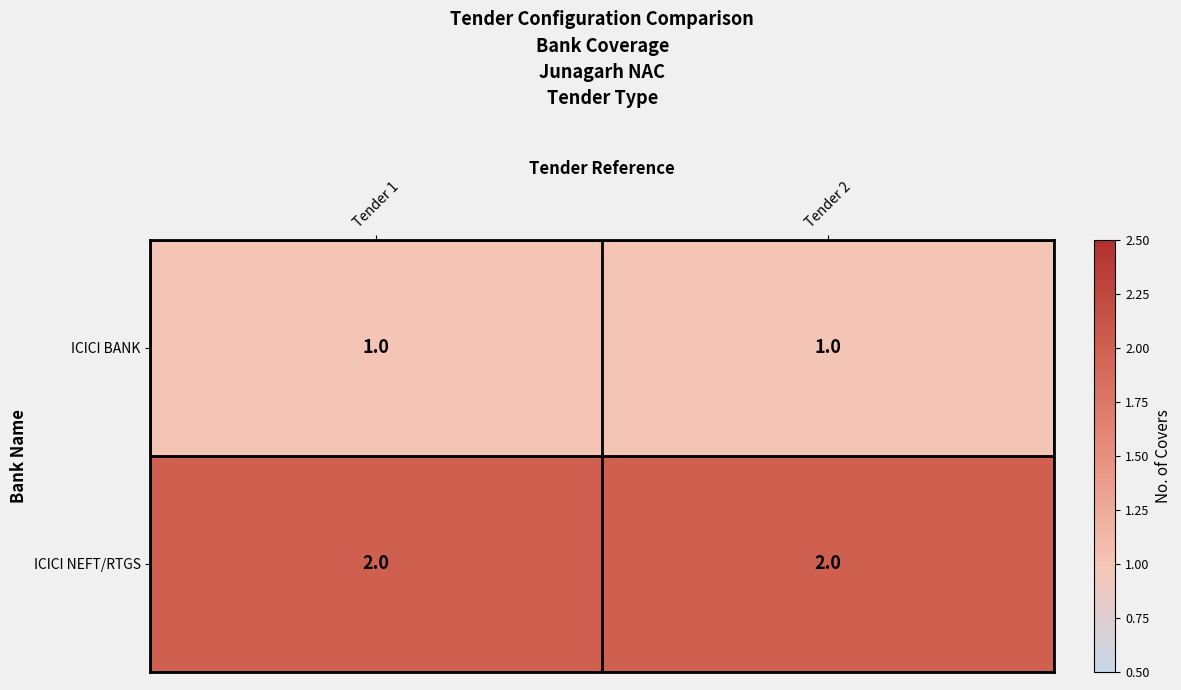

Reading left to right, list all the values displayed in this chart.

ICICI BANK: 1	1
ICICI NEFT/RTGS: 2	2